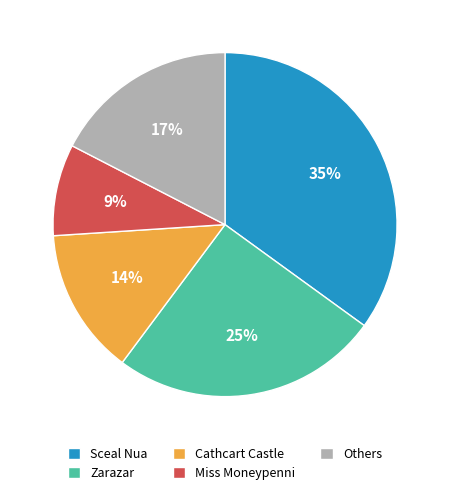

Between Others and Miss Moneypenni, which is larger?

Others